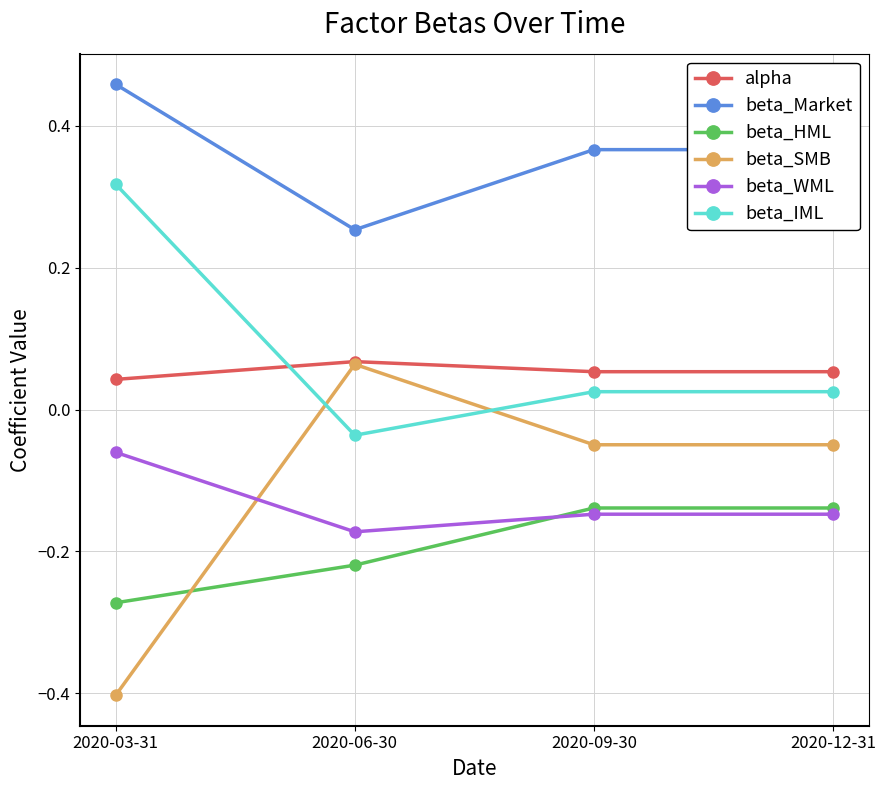

Which label corresponds to the largest value in the chart?

2020-03-31